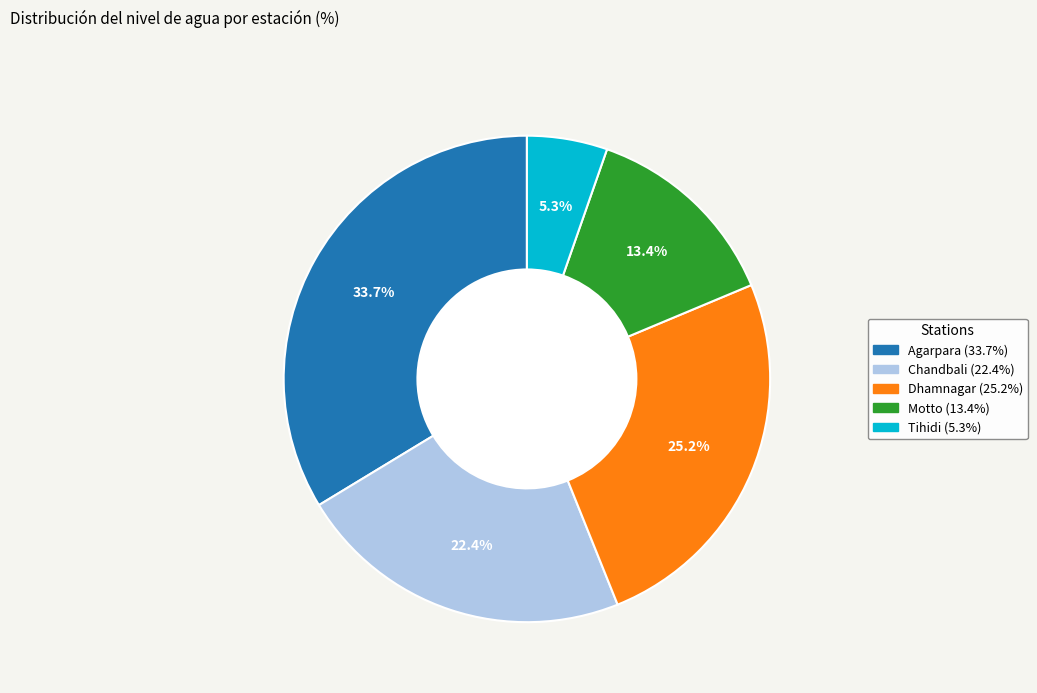

Count the number of slices in the pie.

5